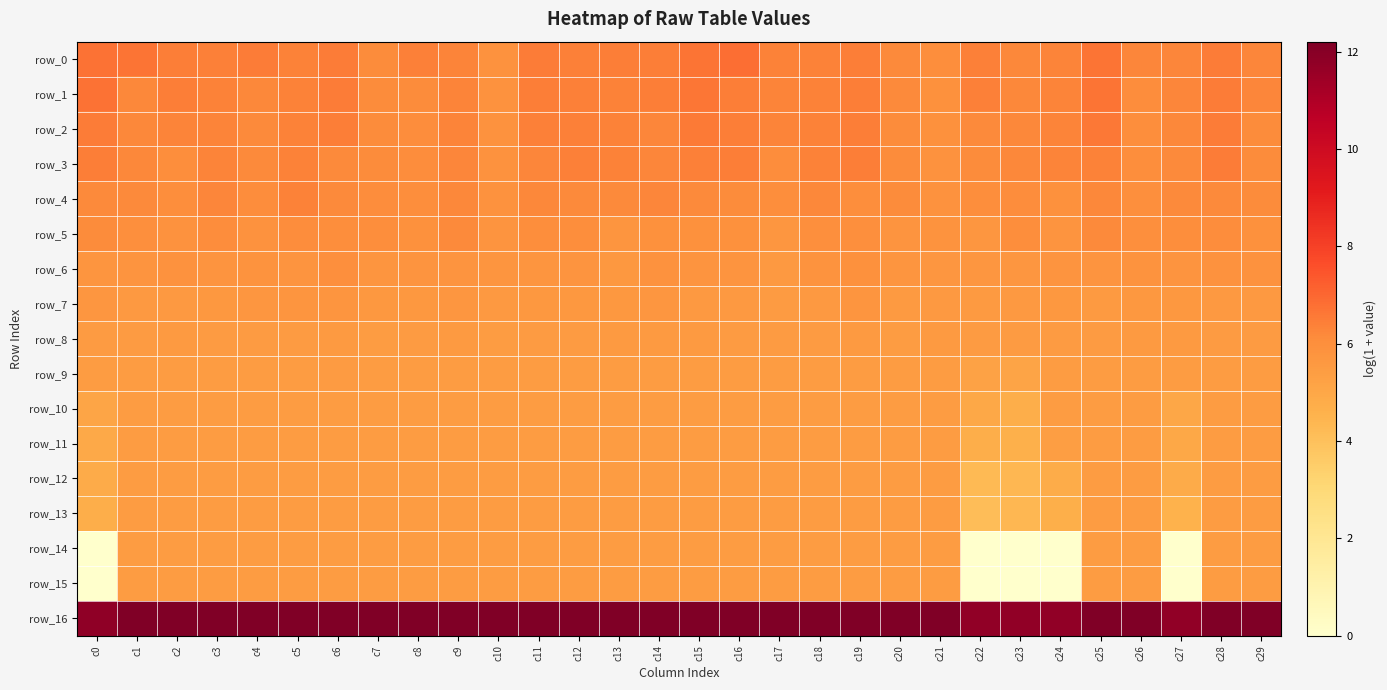

What is the average value of the row_16 series?

12.1